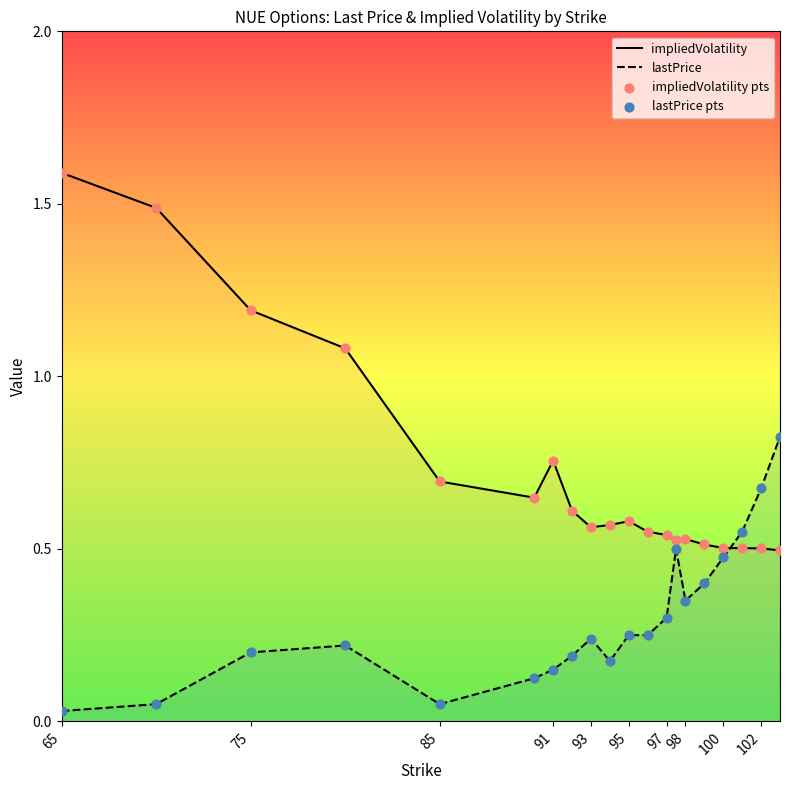

Which series contains the lowest Y value?

lastPrice